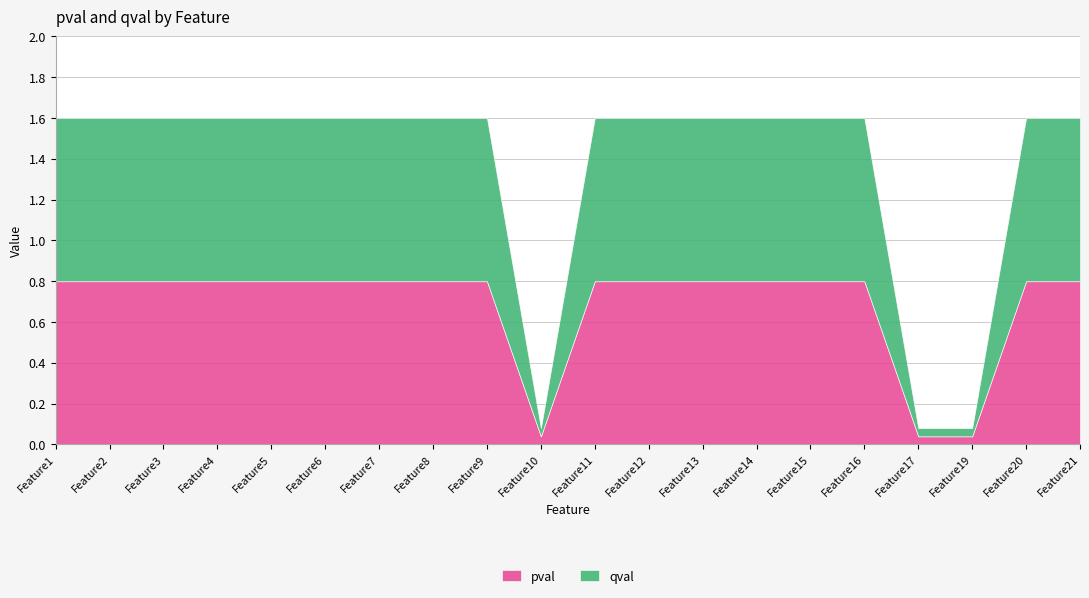

True or false: qval and pval cross at least once.

False